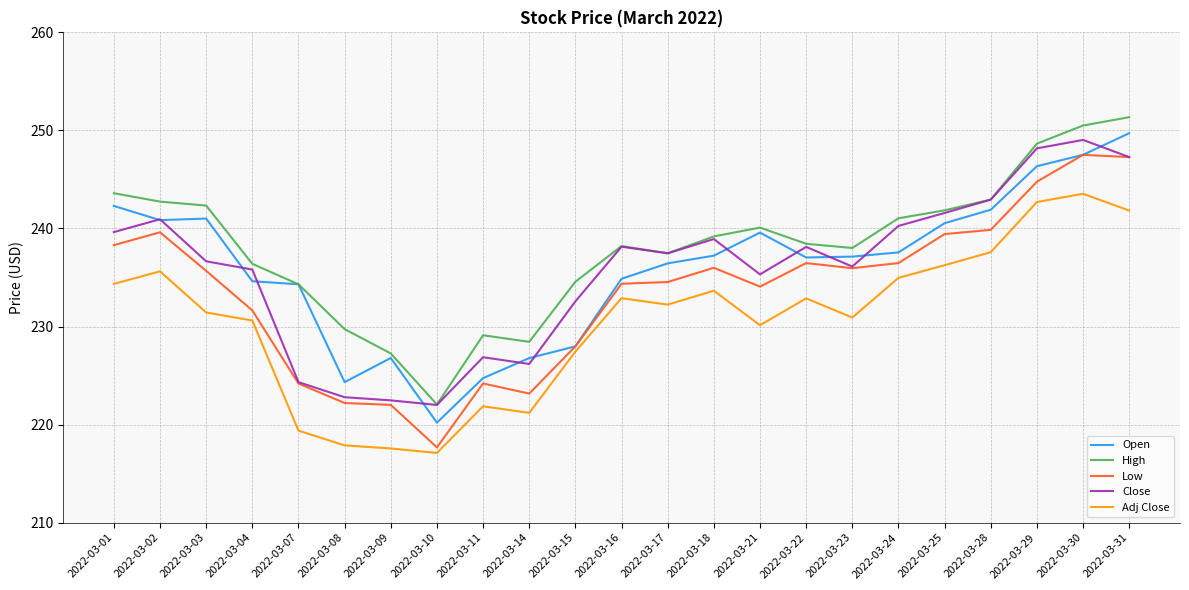

At which label does Close first exceed 237?

2022-03-01